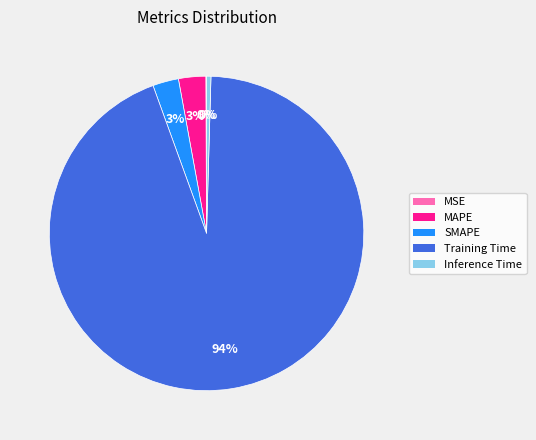

To the nearest percent, what is the difference between the largest and smallest slice percentages?

94%